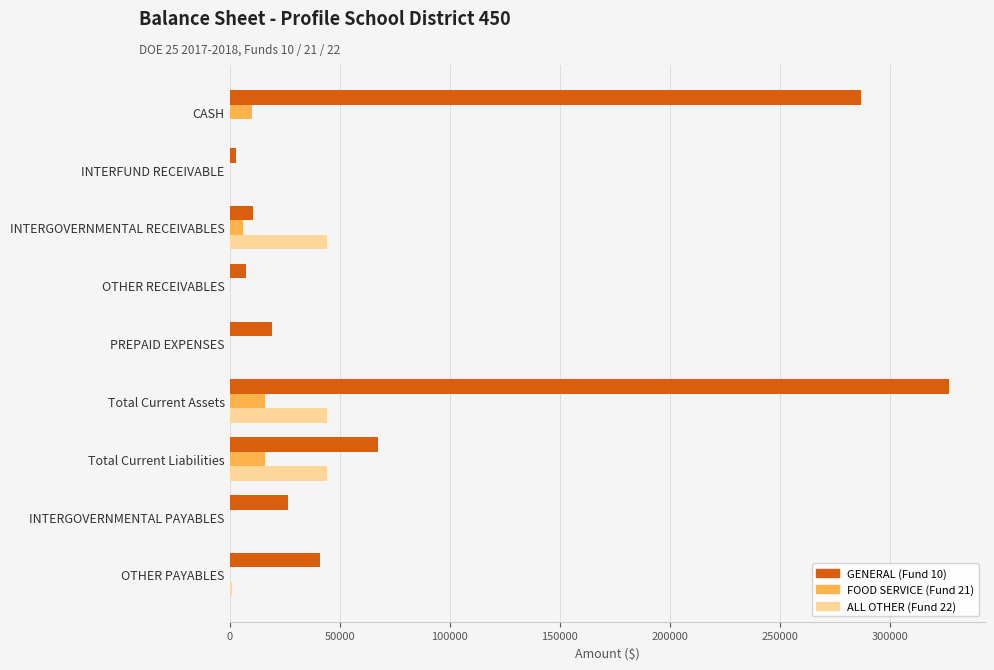

The value of ALL OTHER (Fund 22) at INTERGOVERNMENTAL PAYABLES is 0.0. True or false?

True